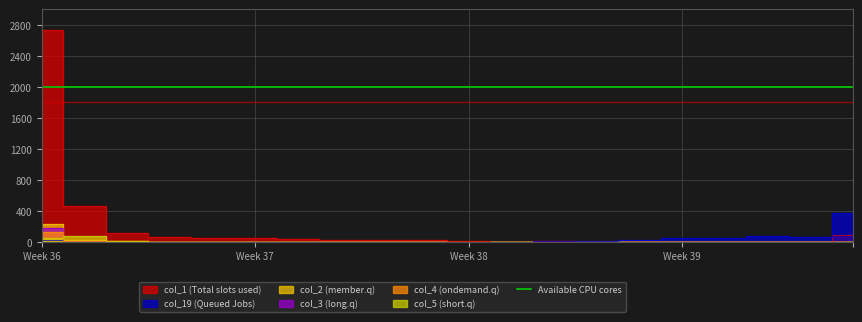

True or false: col_5 has more than 1 interior local peaks.

True